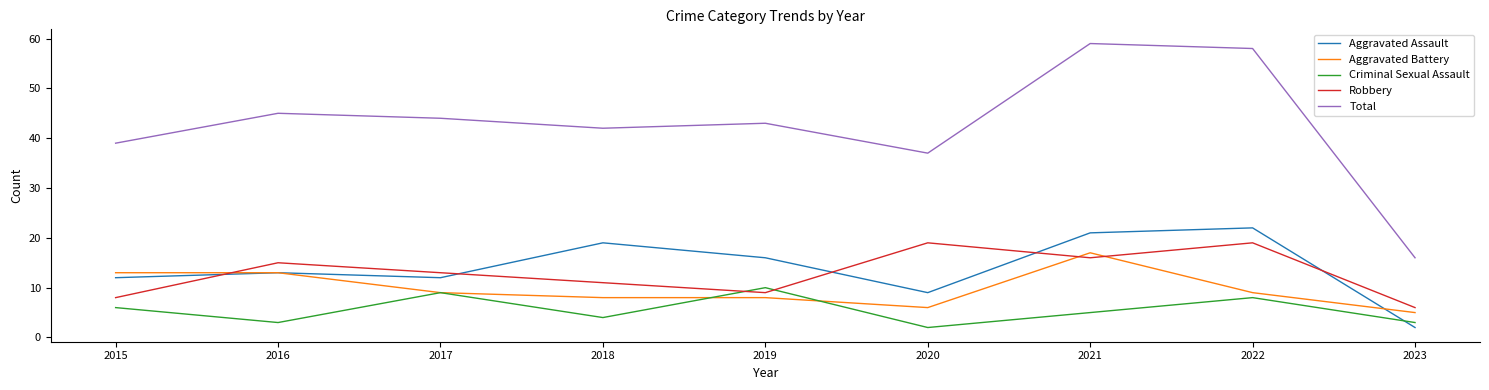

Which series has the largest range (max minus min)?

Total